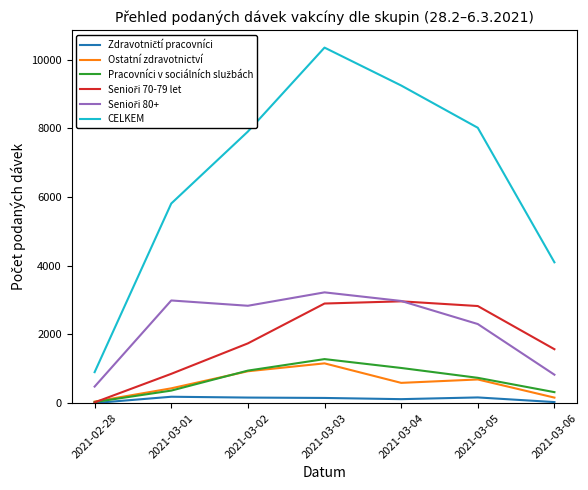

What is the maximum value shown in the chart?

10352